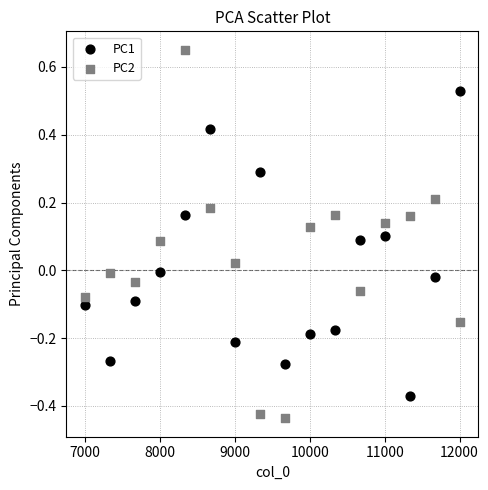

Which series has the largest Y range (max minus min)?

PC2